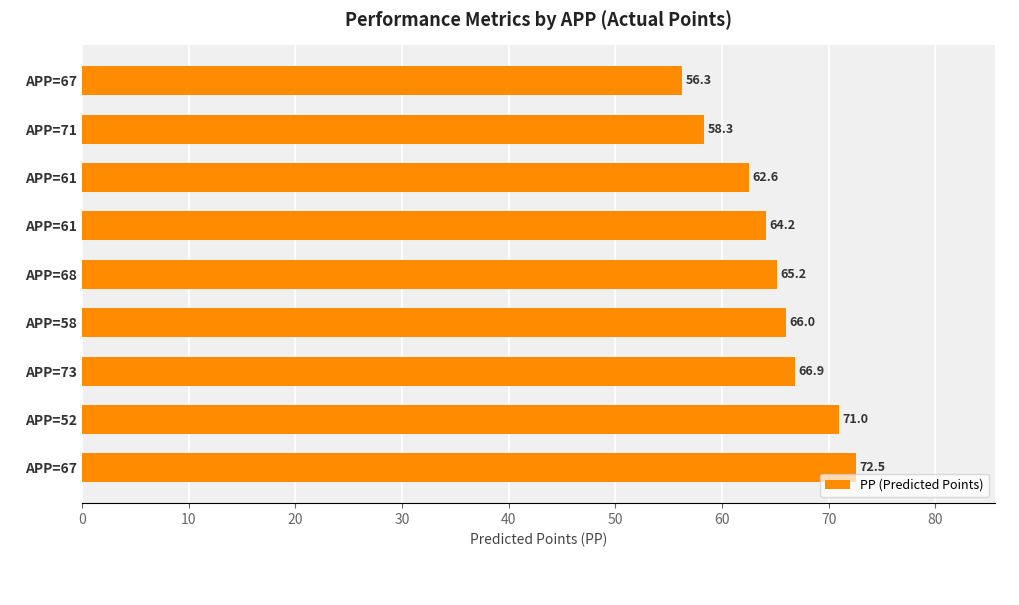

How many series are shown in this chart?

1